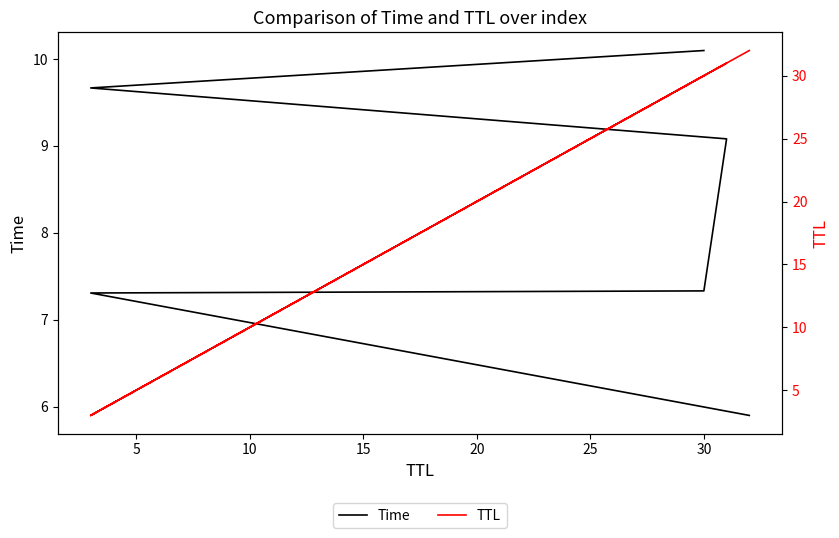

Rank the series at 30 from lowest to highest value.

Time, TTL